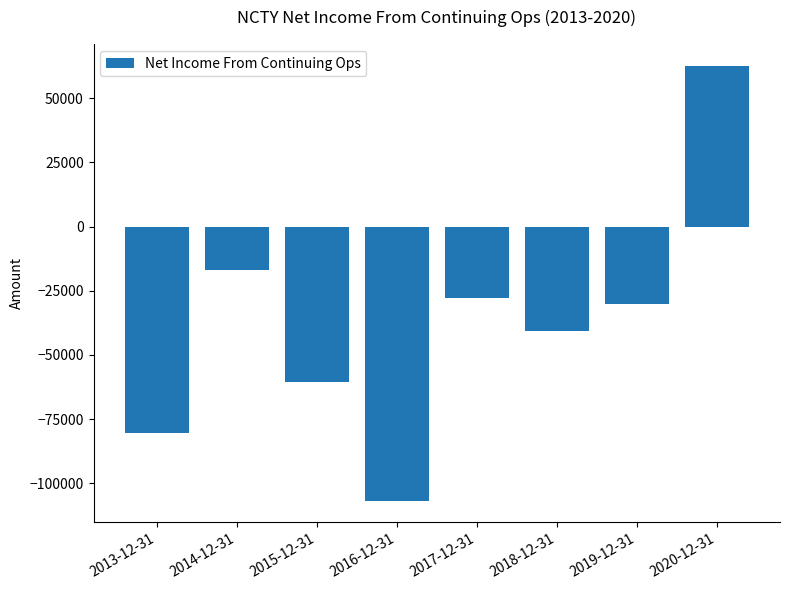

How many distinct data groups are displayed?

1